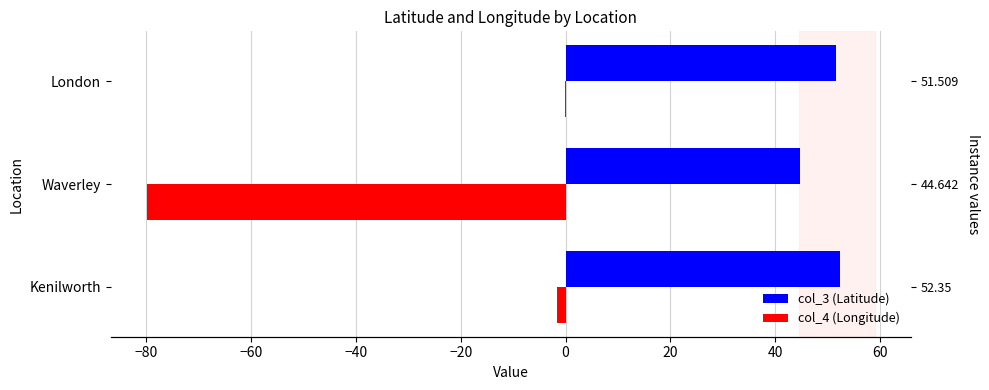

Count the number of data series in this chart.

2